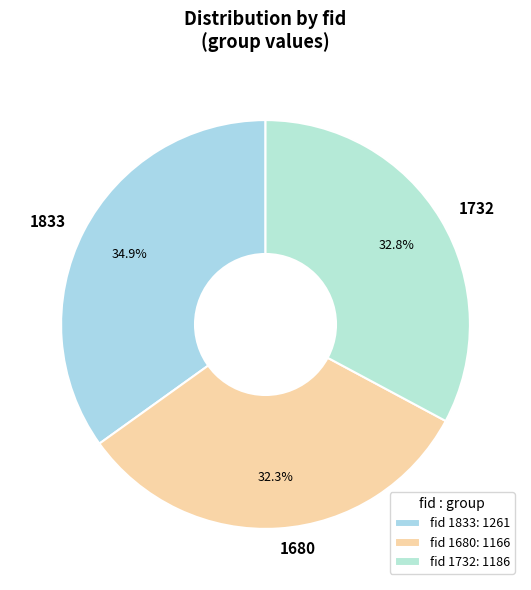

How many slices are in this pie chart?

3